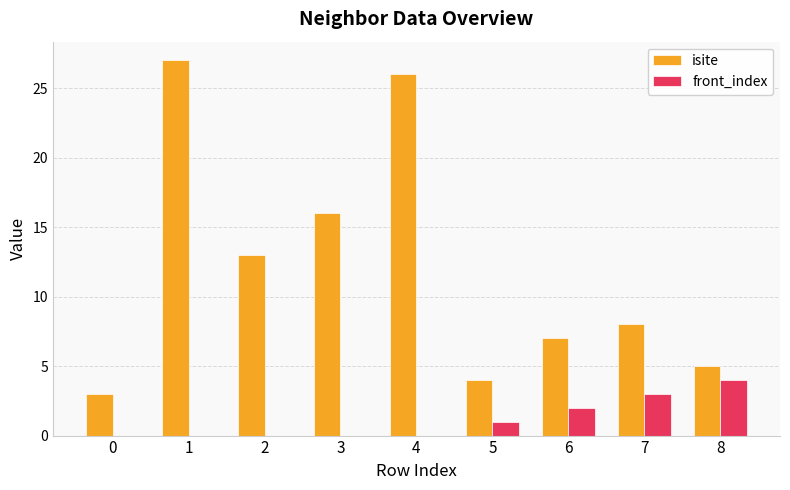

At which label is isite closest to 15?

3